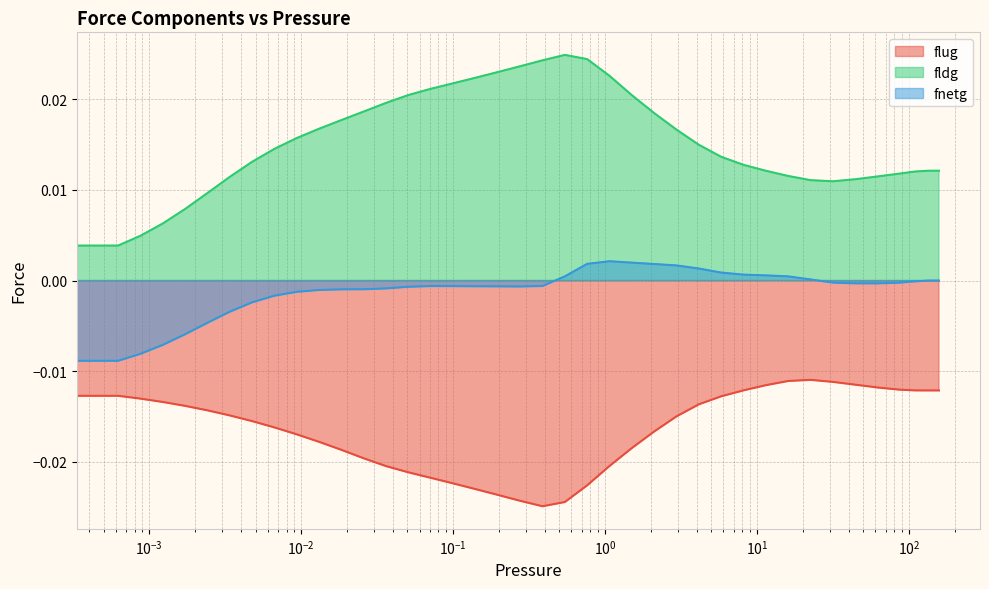

Is the value of fldg at $\mathdefault{10^{1}}$ greater than the value of fnetg at 13?

Yes